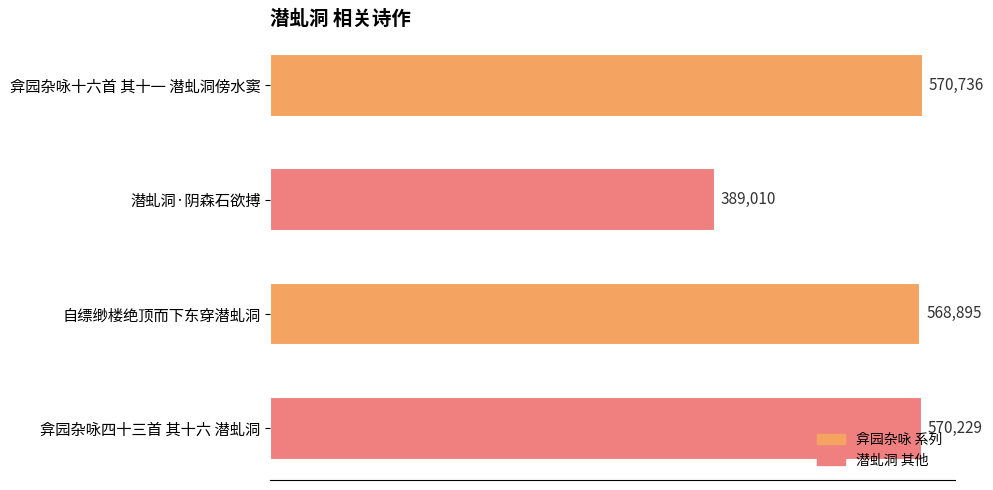

Is it true that the value at 弇园杂咏十六首 其十一 潜虬洞傍水窦 is 1005702?

False